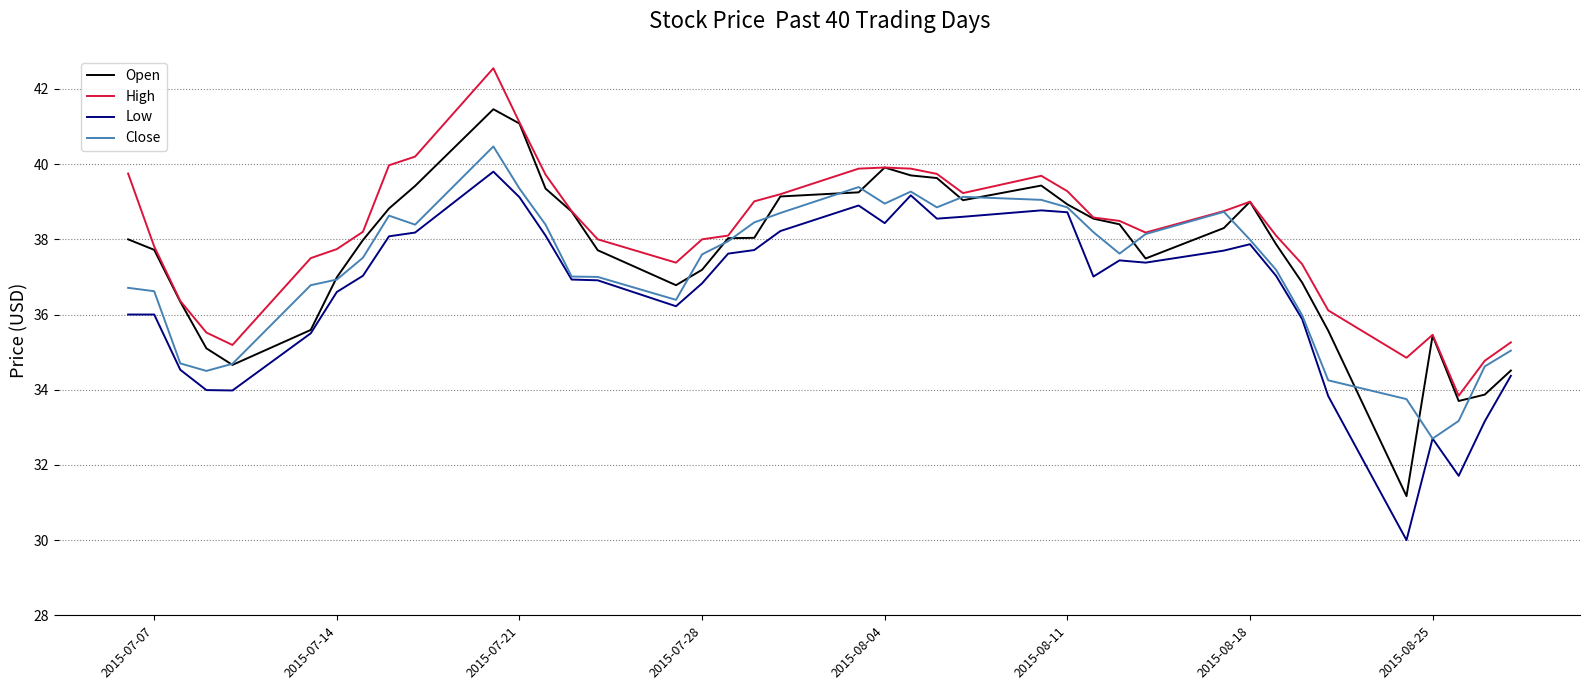

What is the lowest value of the Low series?

30.0